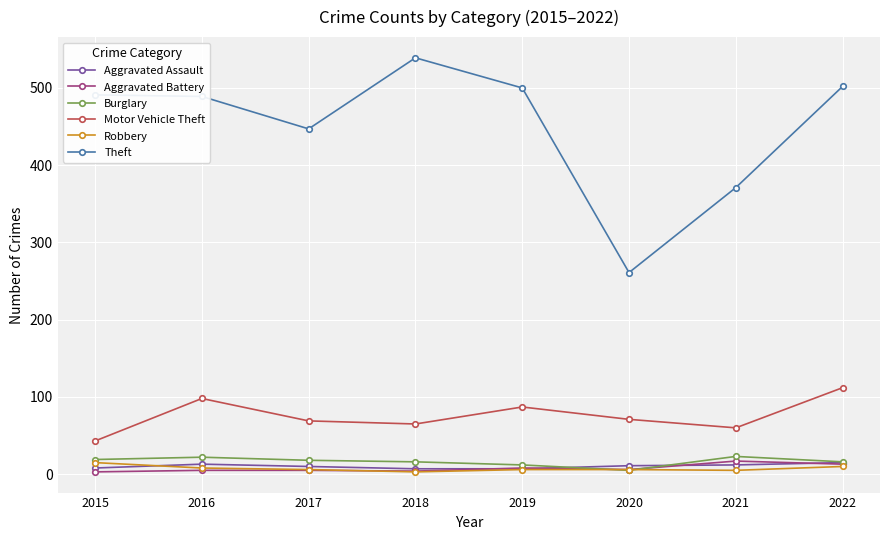

Does the chart have visible grid lines?

Yes